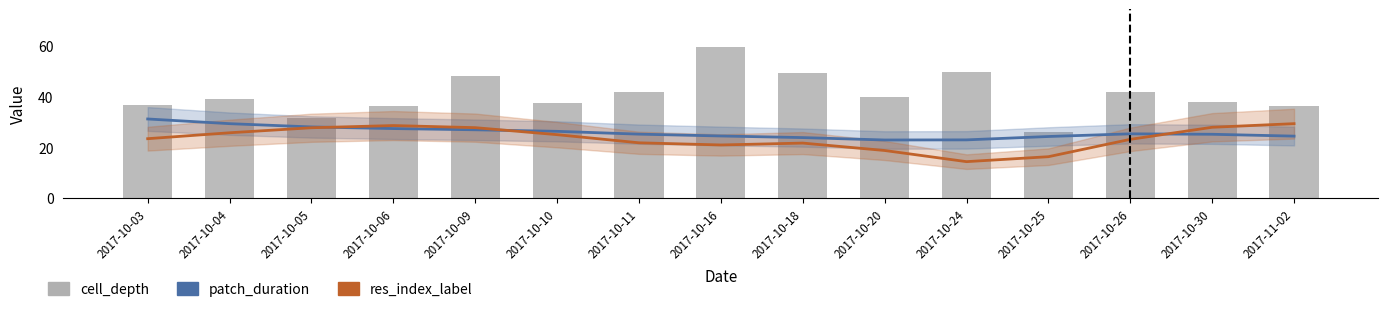

Between 2017-10-11 and 2017-10-25, which is larger?

2017-10-11